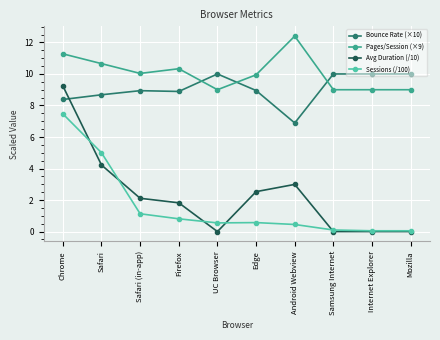

At which category does Pages/Session (×9) reach its first local valley?

Safari (in-app)